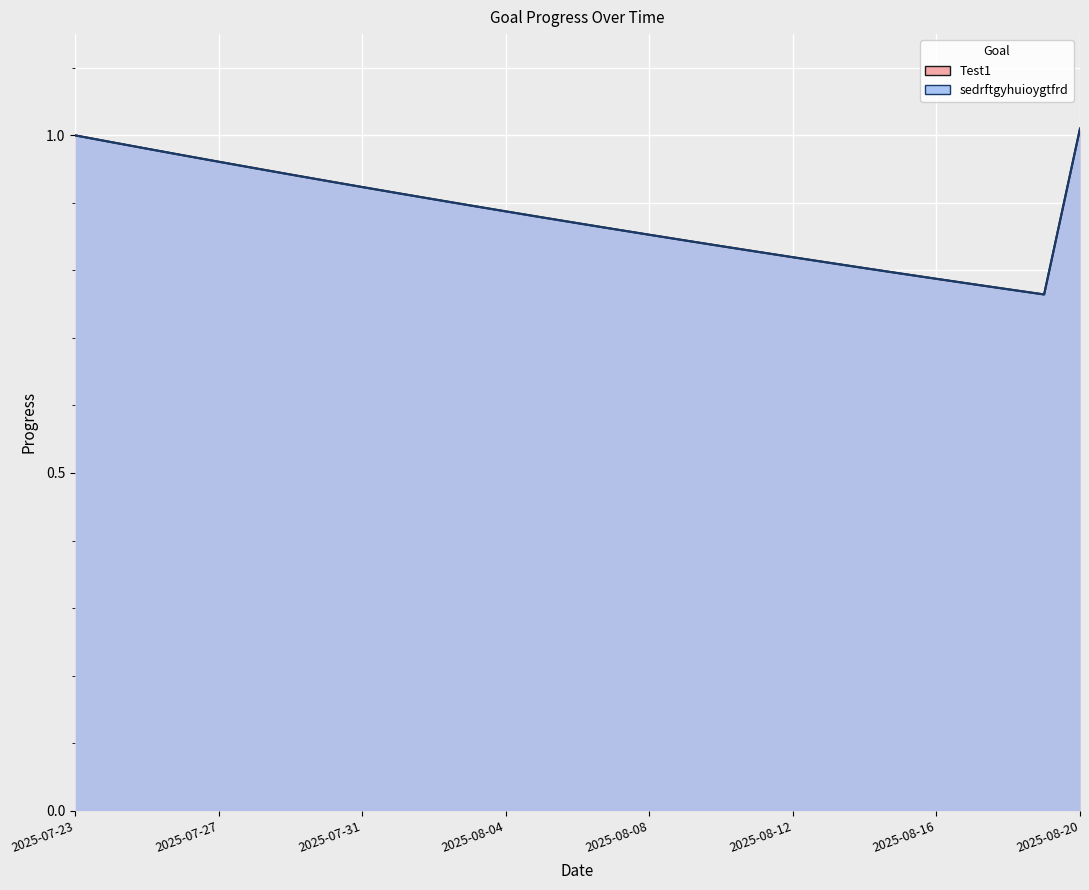

What position from the left is 2025-07-24?

2